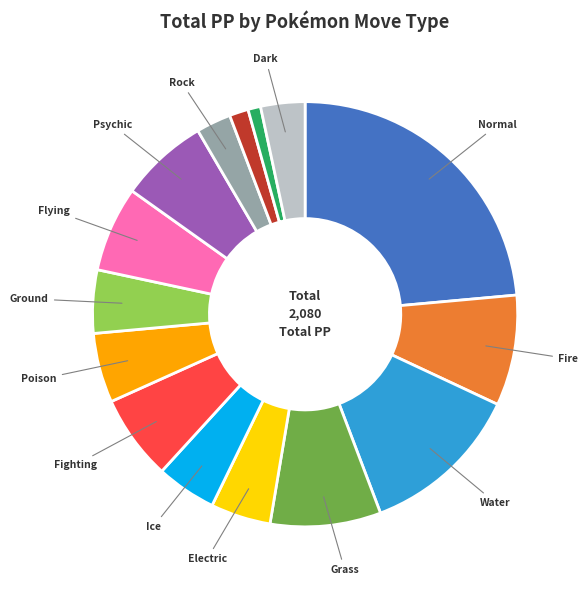

Is there a majority slice in this chart?

No